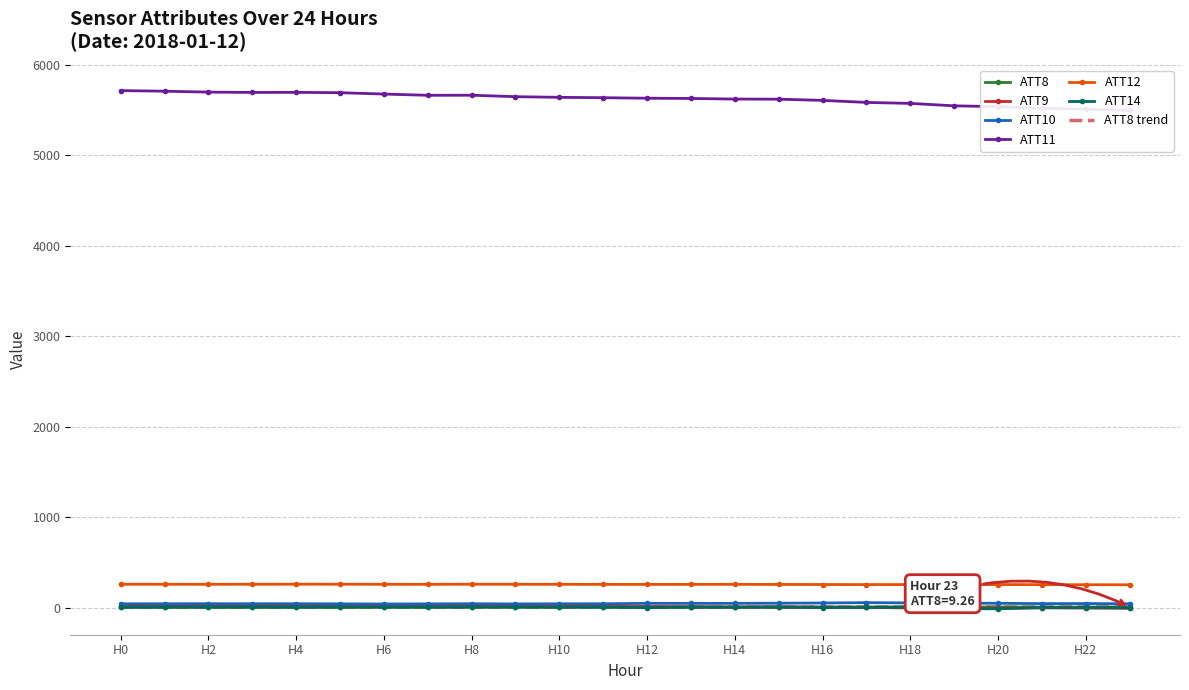

What is the maximum value for ATT9?

23.5